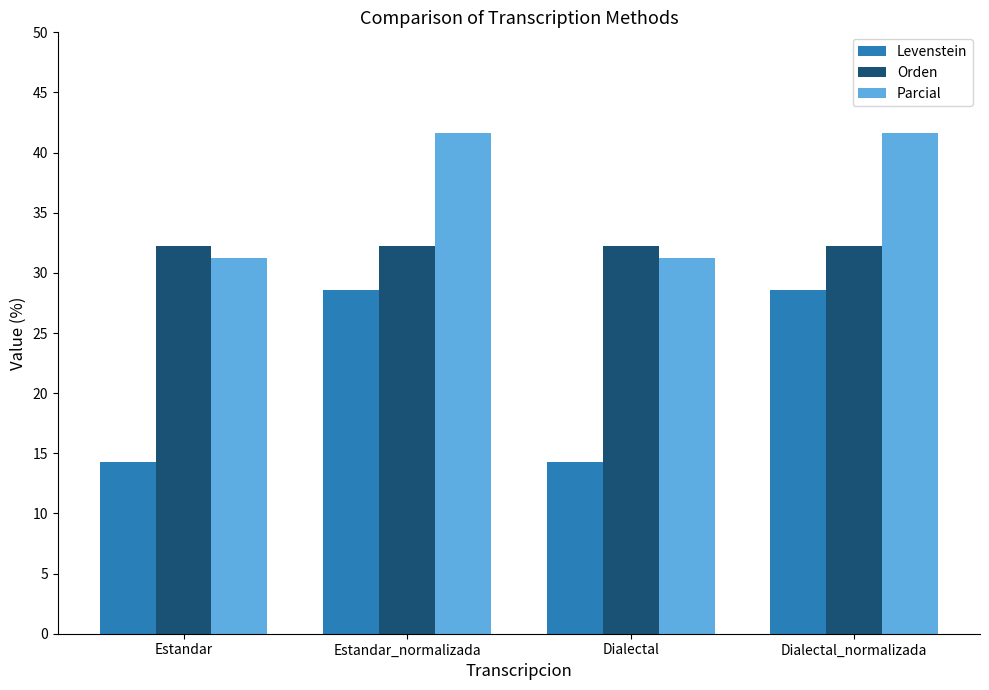

Between Dialectal and Dialectal_normalizada, which series saw the biggest shift?

Levenstein